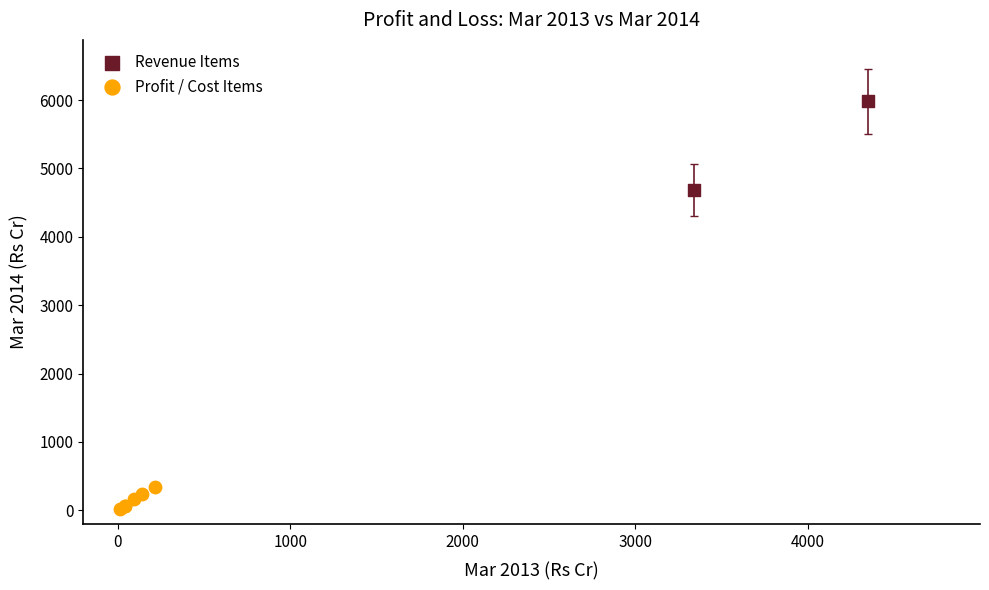

What are all the series names shown in the legend?

Revenue Items, Profit / Cost Items